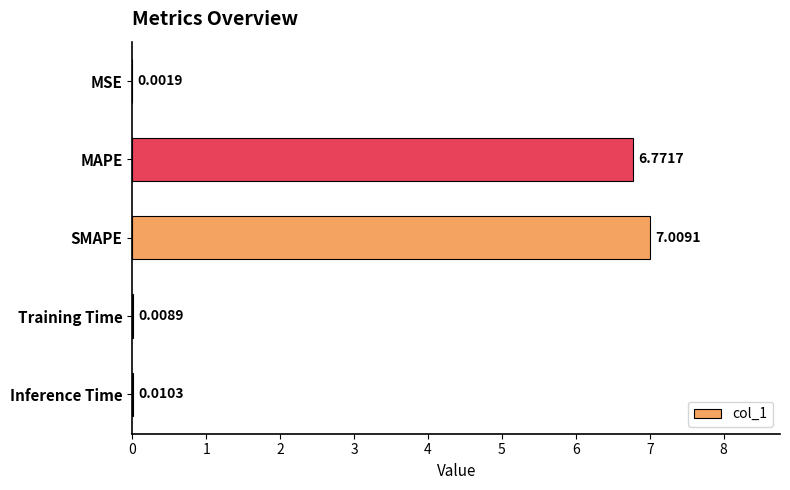

What is the ratio of the value at MAPE to the value at SMAPE?

1.0